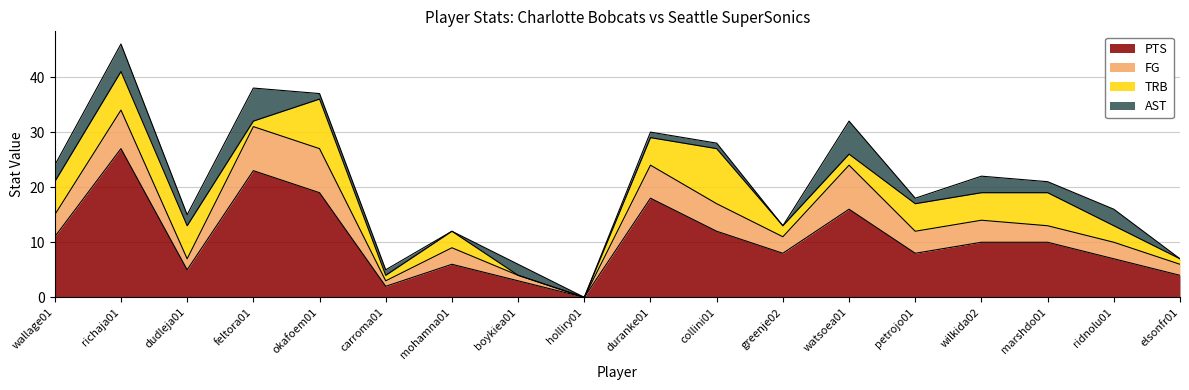

True or false: TRB has a value of 3 at ridnolu01.

True